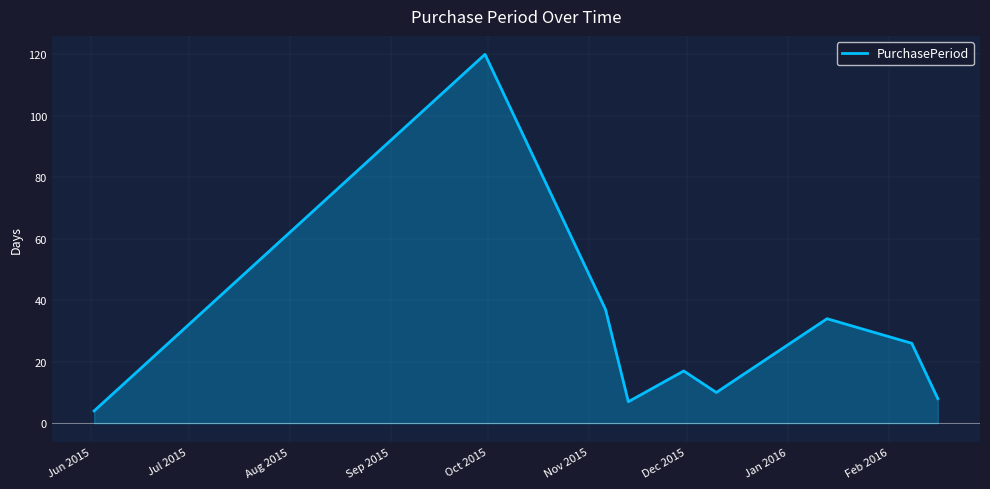

What is the highest value of the PurchasePeriod series?

120